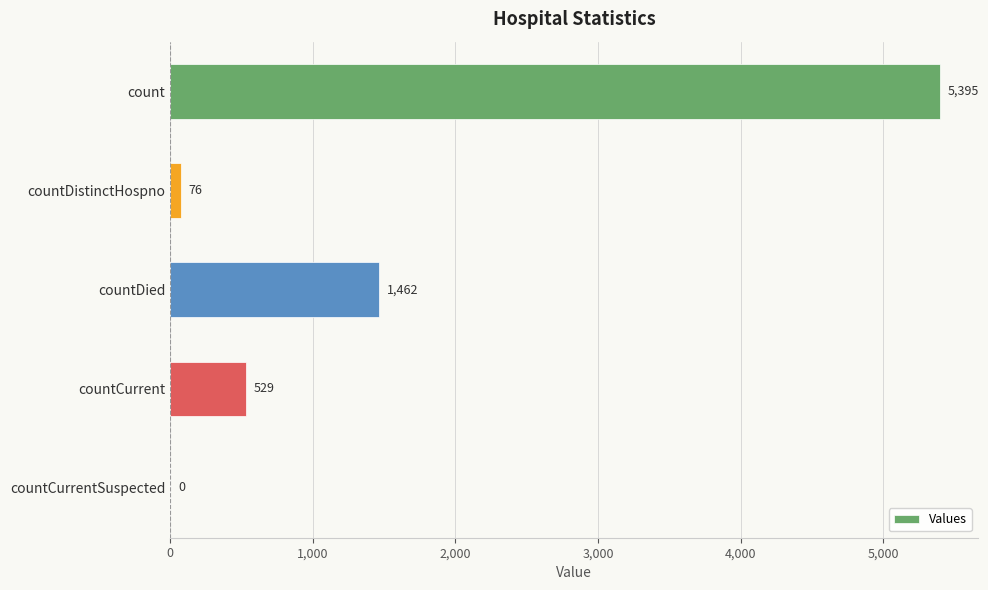

What is the change in value from countDied to countCurrent?

-933